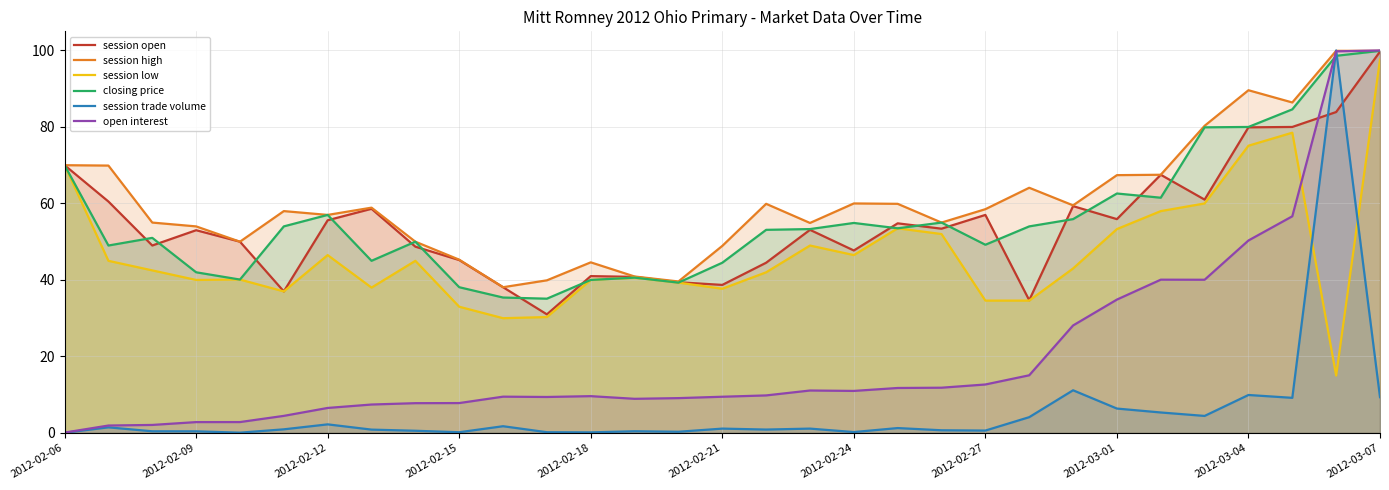

What is the difference between the session open values at 2012-02-27 and 2012-03-07?

42.7